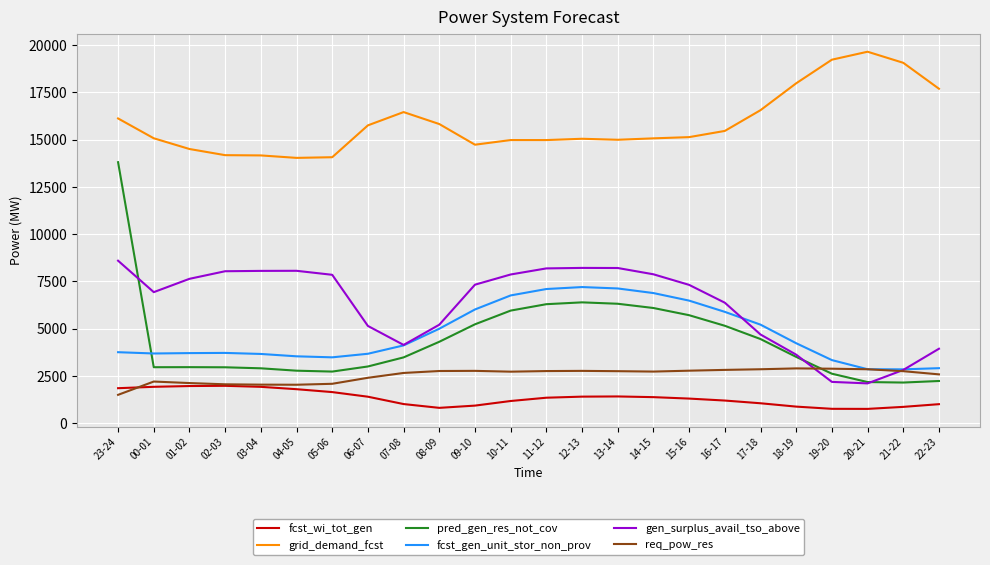

Between 15-16 and 16-17, which series saw the biggest shift?

gen_surplus_avail_tso_above